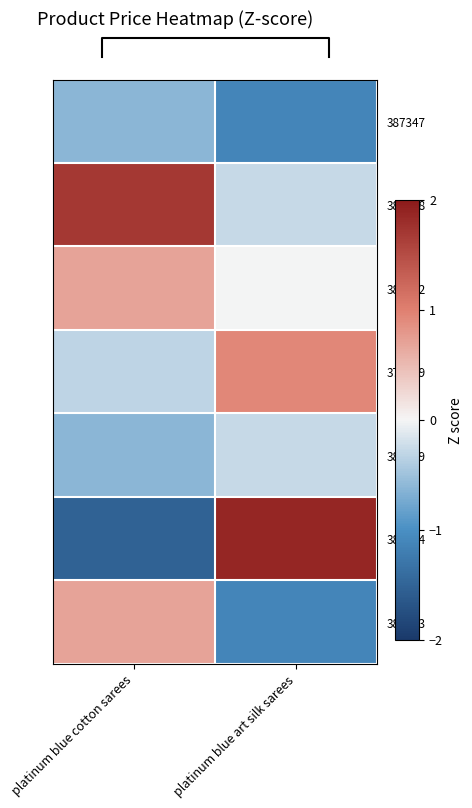

At platinum blue cotton sarees, list the series in order from smallest to largest.

387354, 387347, 387339, 373049, 387402, 387393, 387288